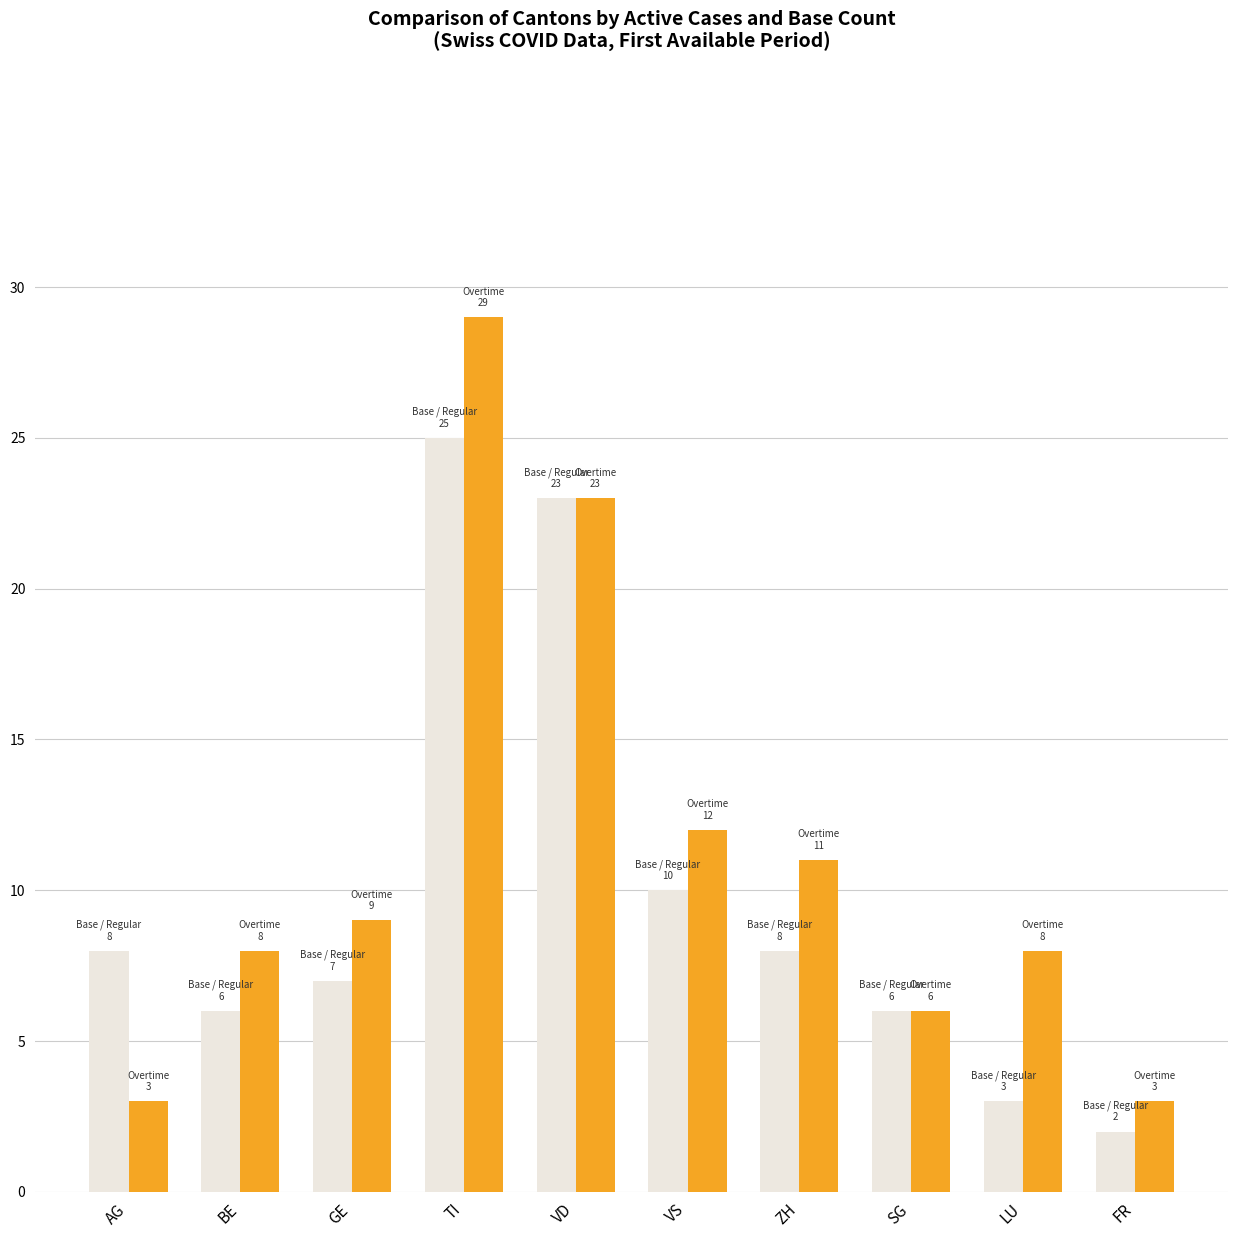

Reading right to left, what are all the values shown in this chart?

Base / Regular: FR=2	LU=3	SG=6	ZH=8	VS=10	VD=23	TI=25	GE=7	BE=6	AG=8
Overtime: FR=3	LU=8	SG=6	ZH=11	VS=12	VD=23	TI=29	GE=9	BE=8	AG=3